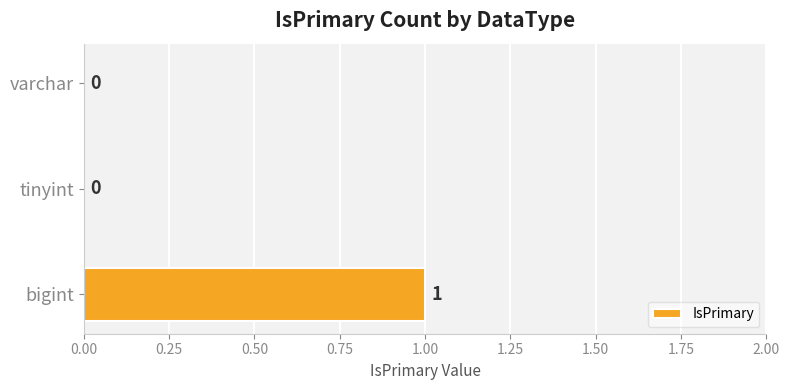

How many positive values are there?

1